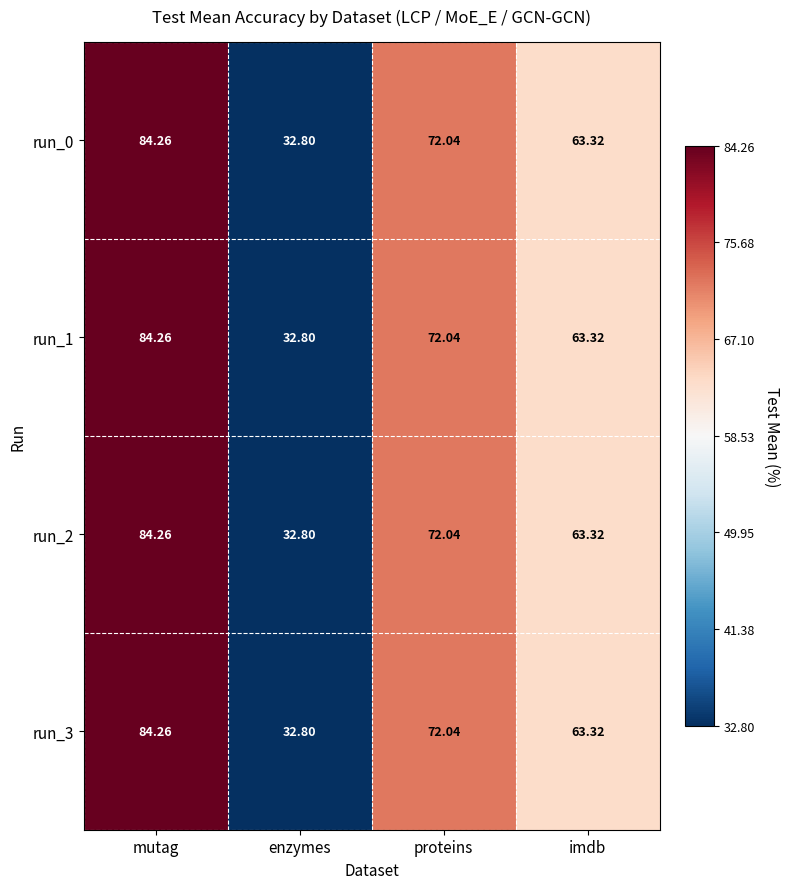

At how many categories does at least one series exceed 42?

3